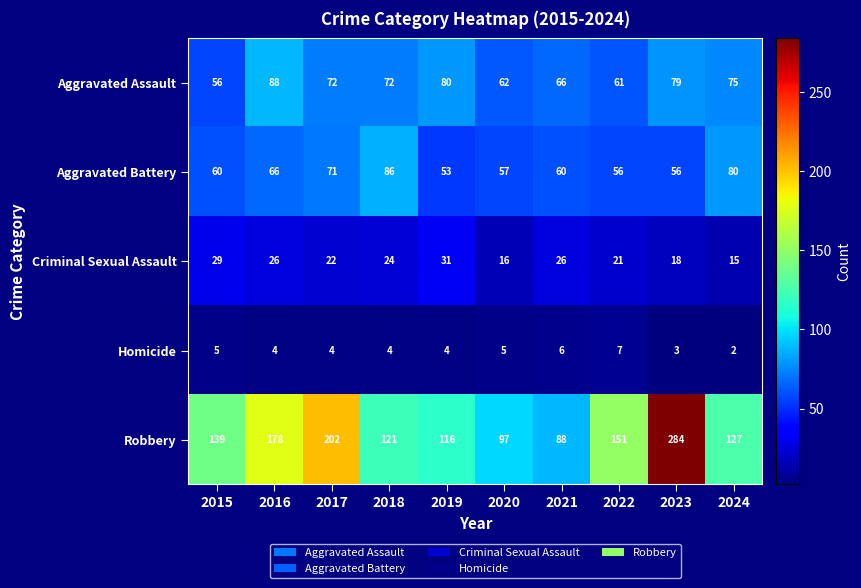

What is the average value of the Aggravated Assault series?

71